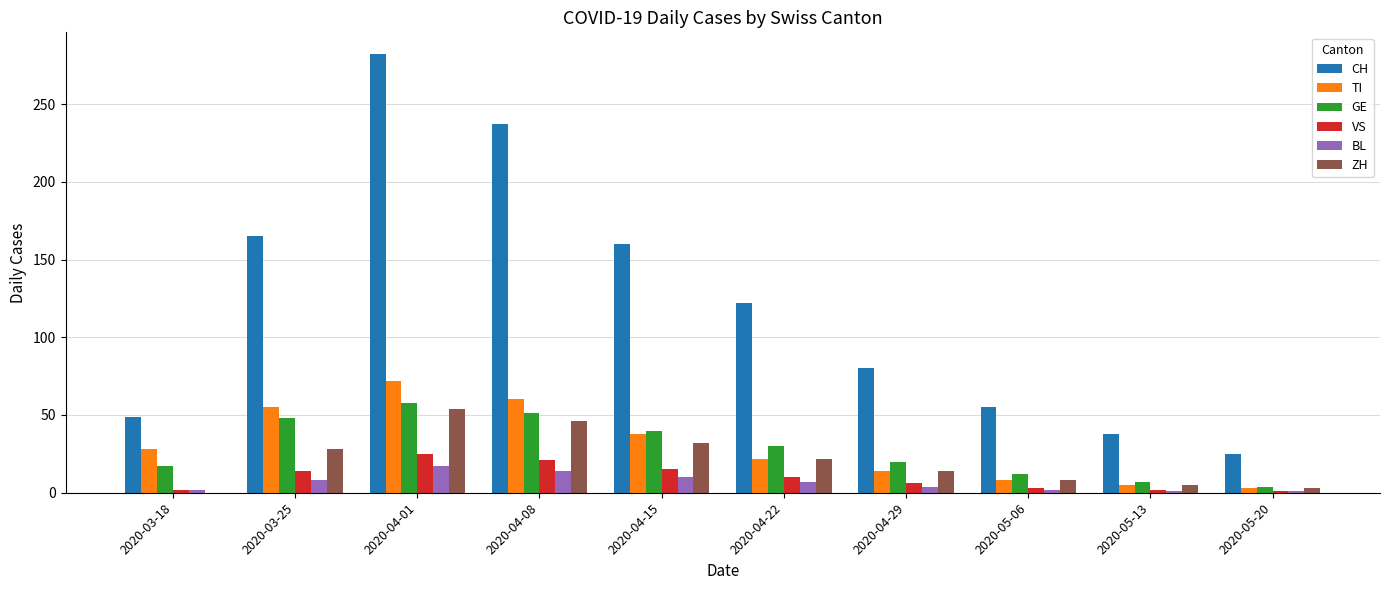

Where is CH nearest to the value 153?

2020-04-15